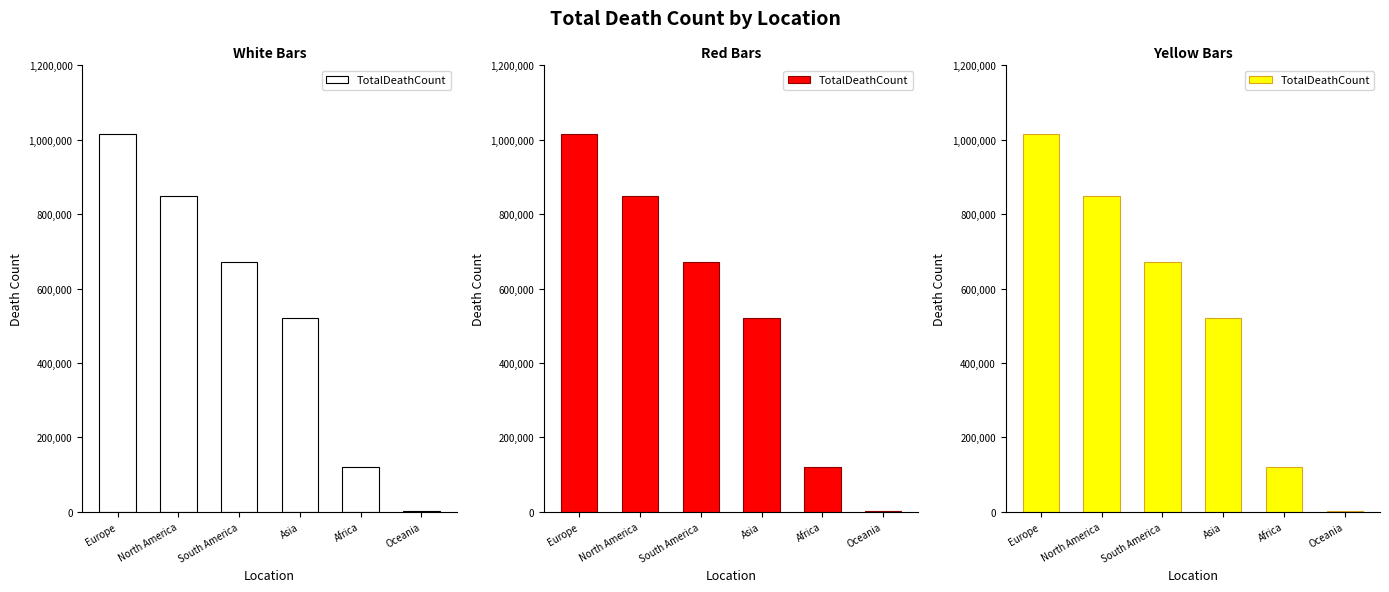

What is the sum of the values at South America and Asia?

1192684